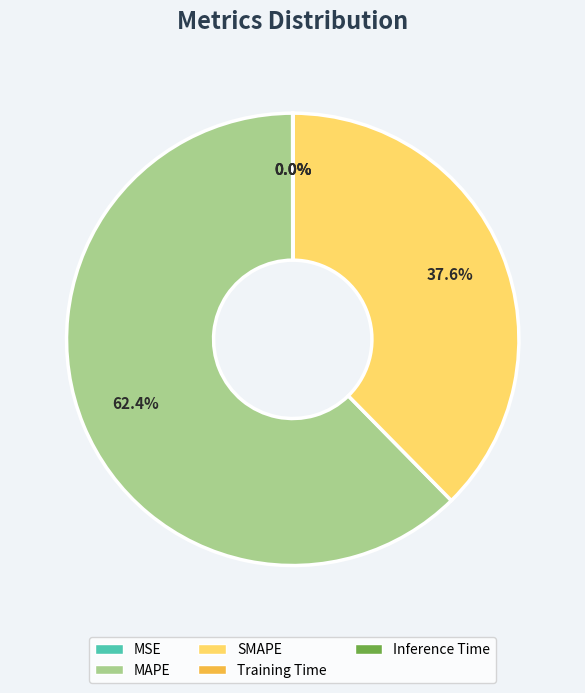

The SMAPE slice represents 31% of the pie. True or false?

False